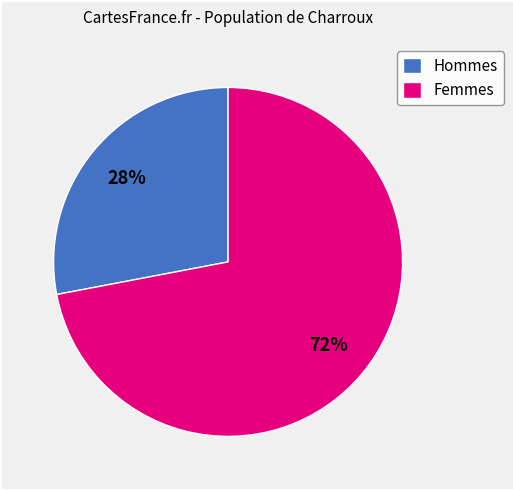

How many segments does this pie chart have?

2